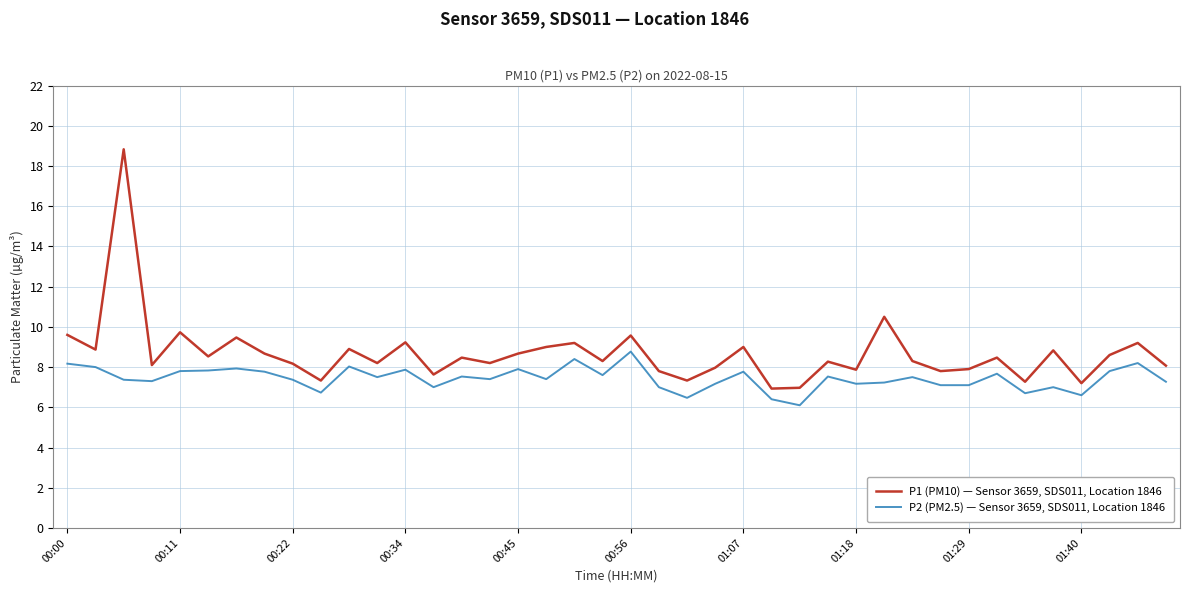

Which series has the largest range (max minus min)?

P1 (PM10) — Sensor 3659, SDS011, Location 1846